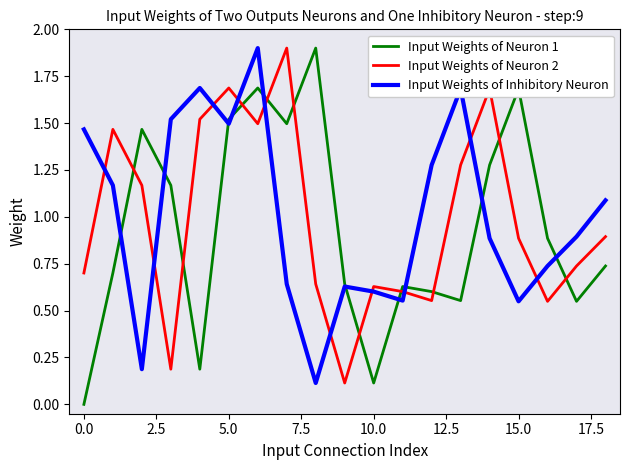

What is the greatest value displayed?

1.9